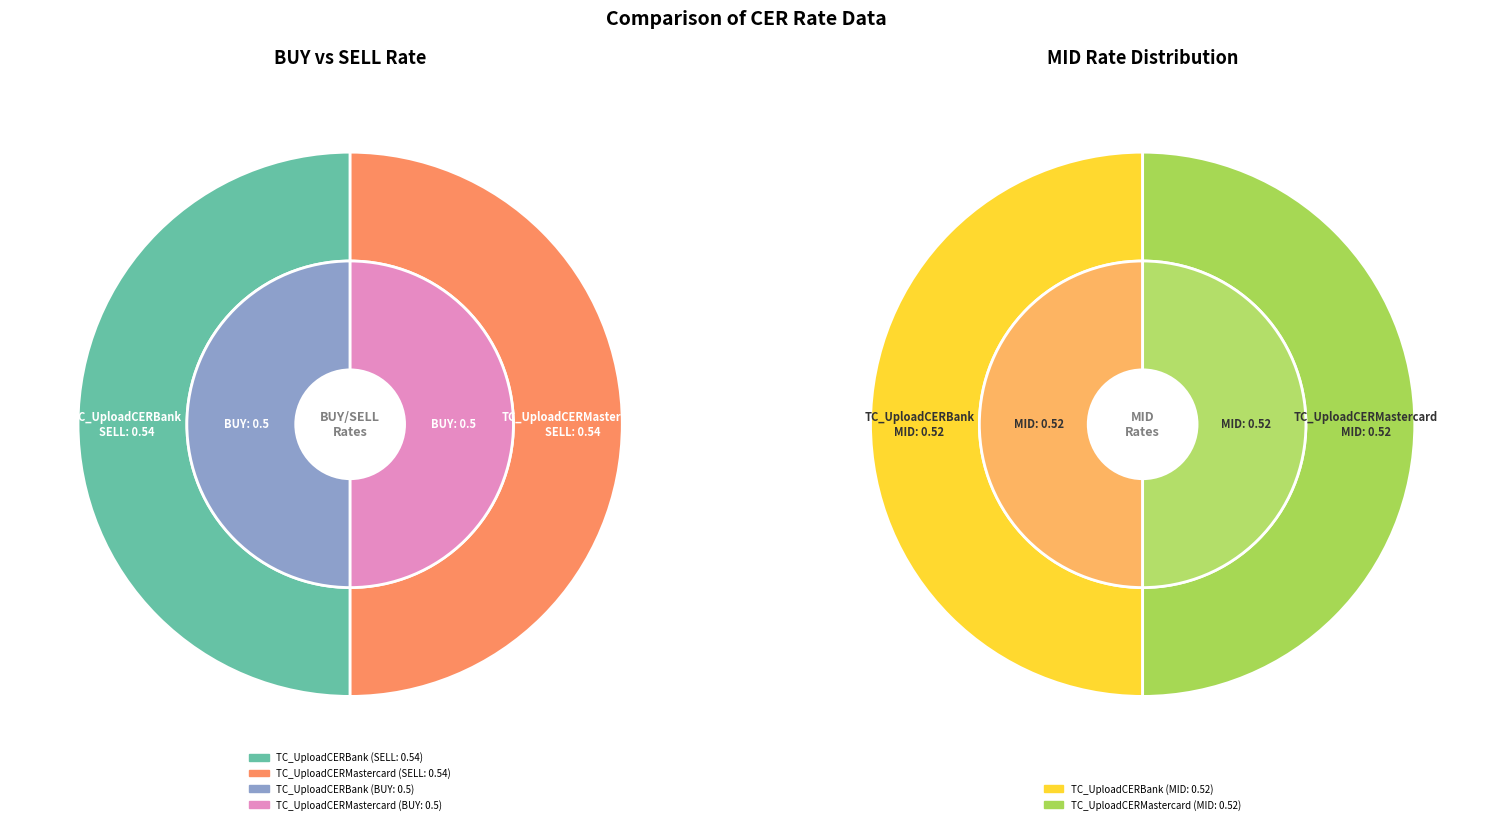

Which category has the smallest portion of the pie?

TC_UploadCERBank